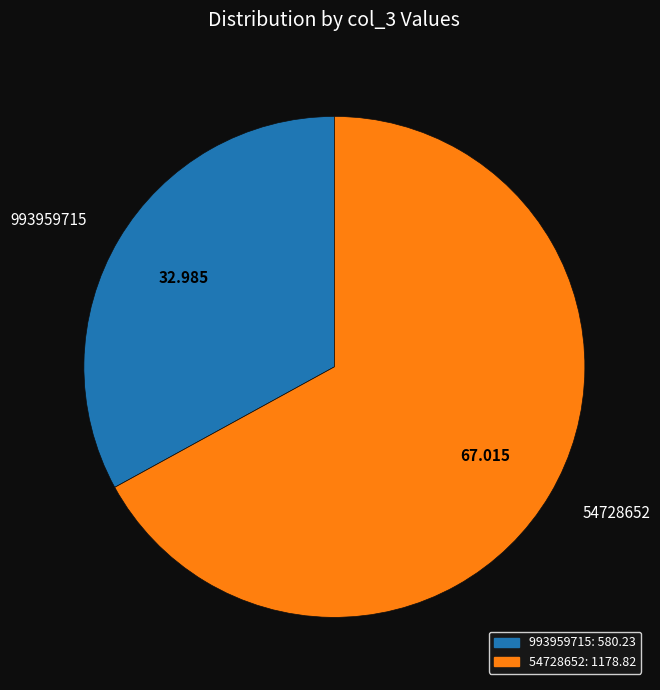

How many slices are in this pie chart?

2